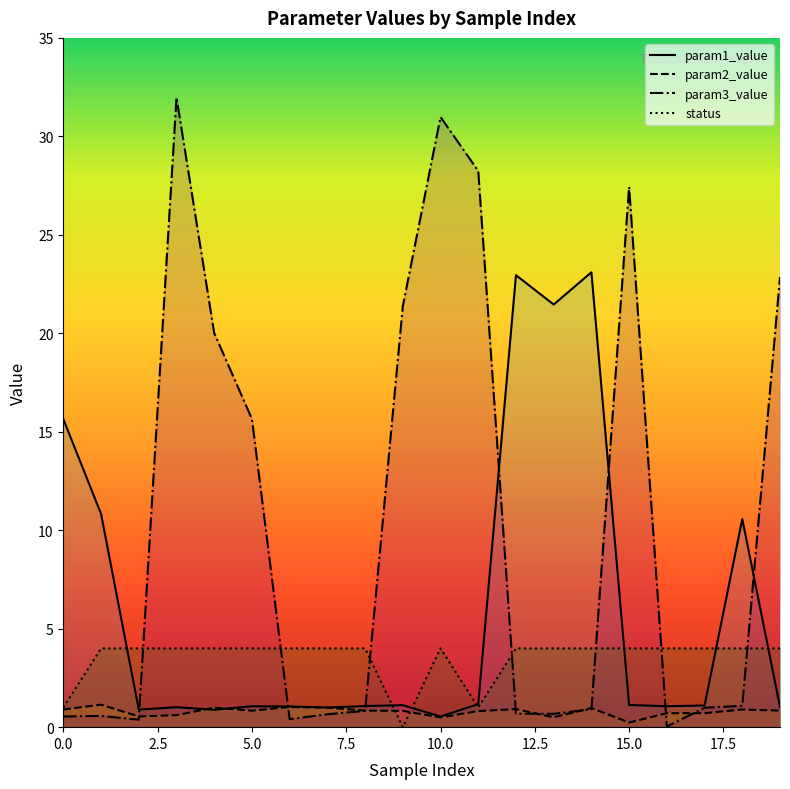

Does the chart display data point markers on the line(s)?

No